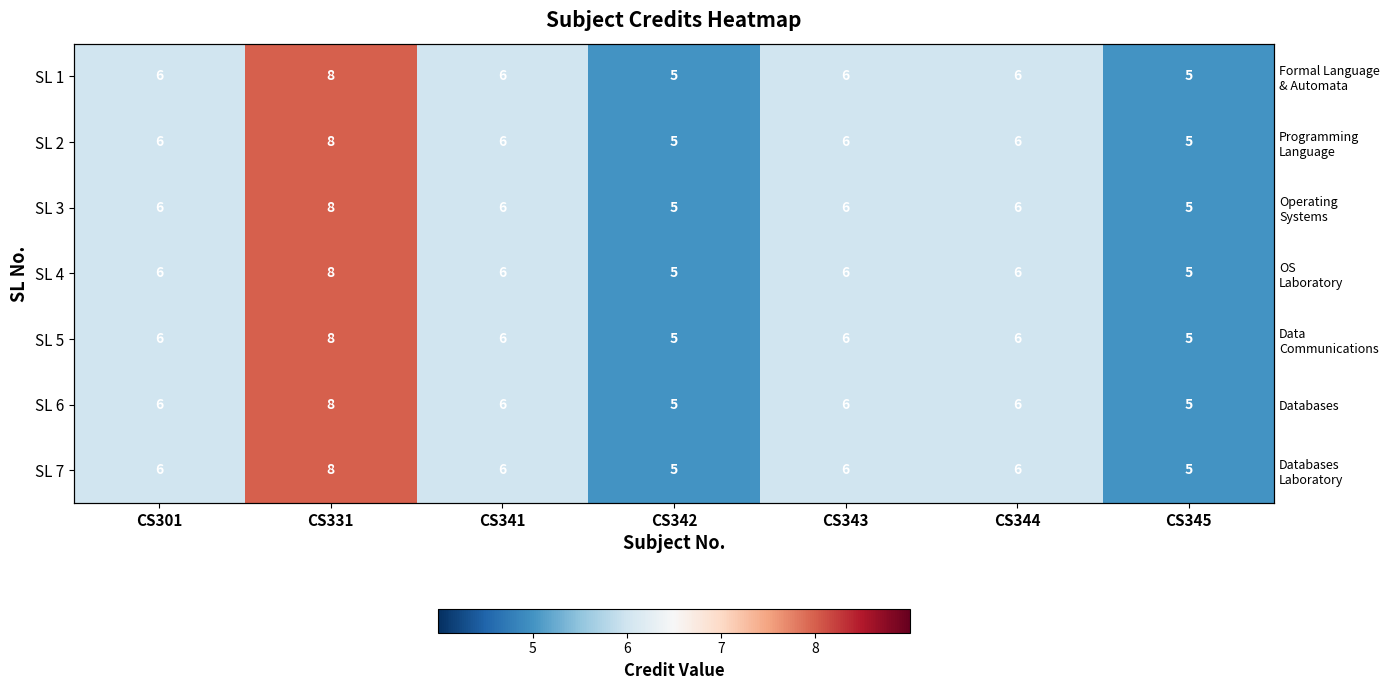

What is the sum of all SL 4 values?

42